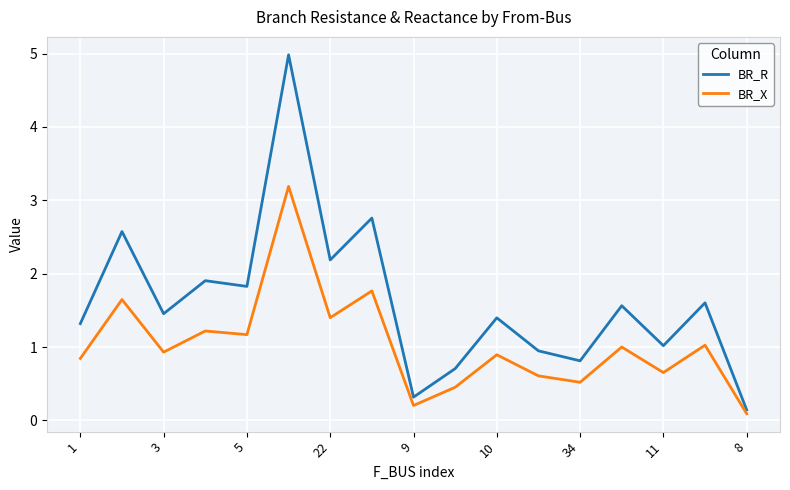

What are all the series names shown in the legend?

BR_R, BR_X